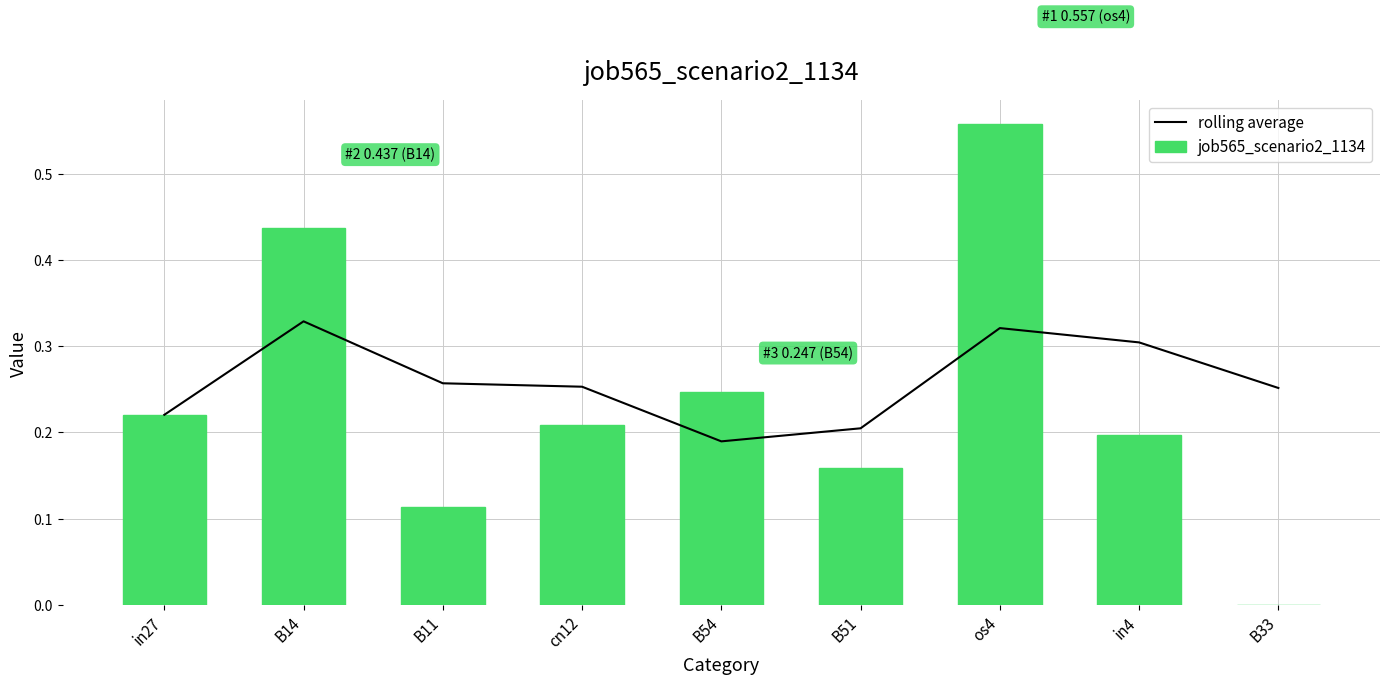

Where is rolling average nearest to the value 0?

B54